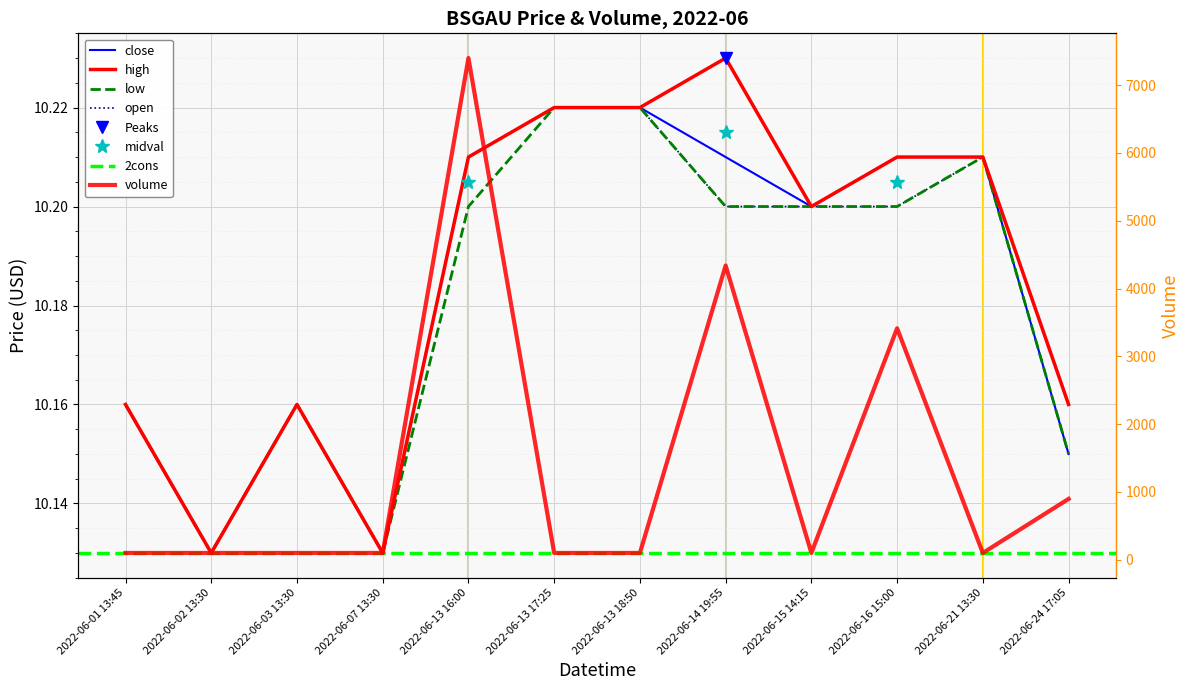

What is the sum of the close values at 2022-06-07 13:30 and 2022-06-21 13:30?

20.3